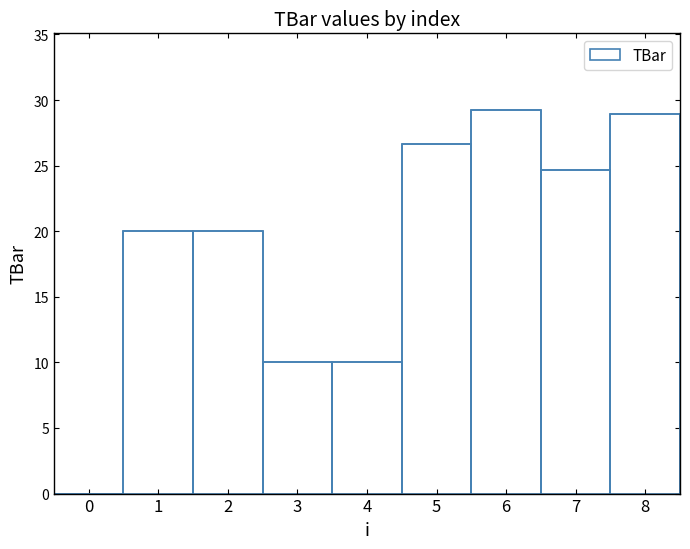

What is the difference between the values at 6 and 2?

9.2